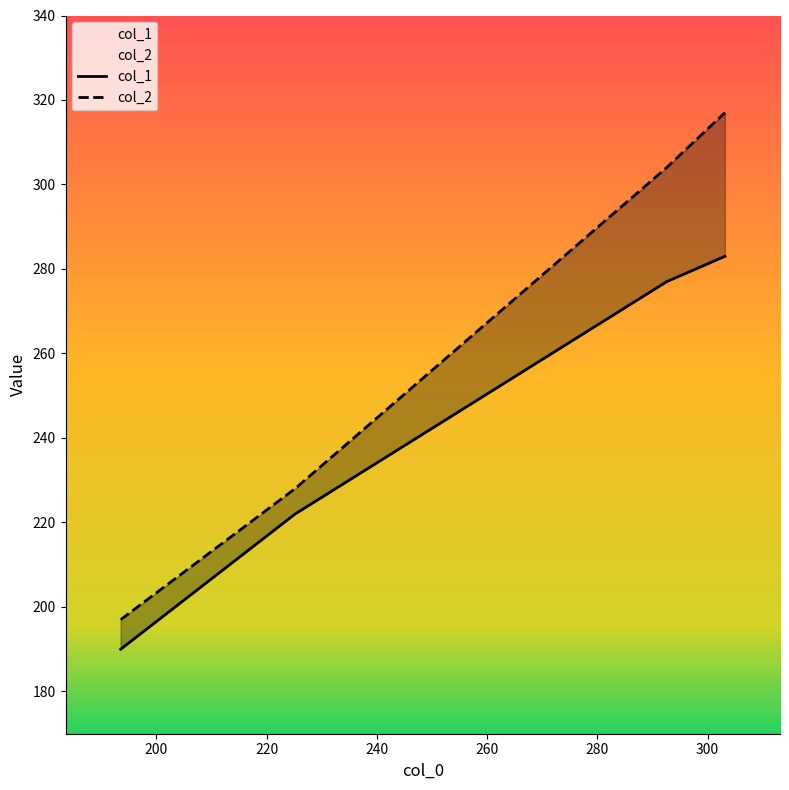

What is the minimum value for col_1?

190